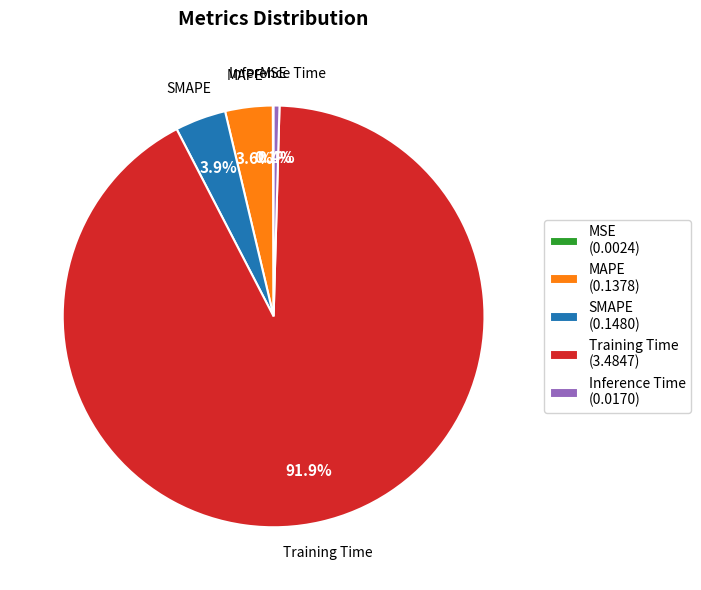

What percentage is the MAPE slice, to the nearest percent?

4%